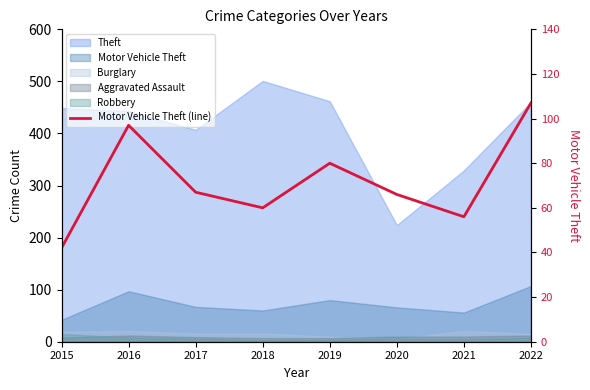

Where is the first local maximum?

2016